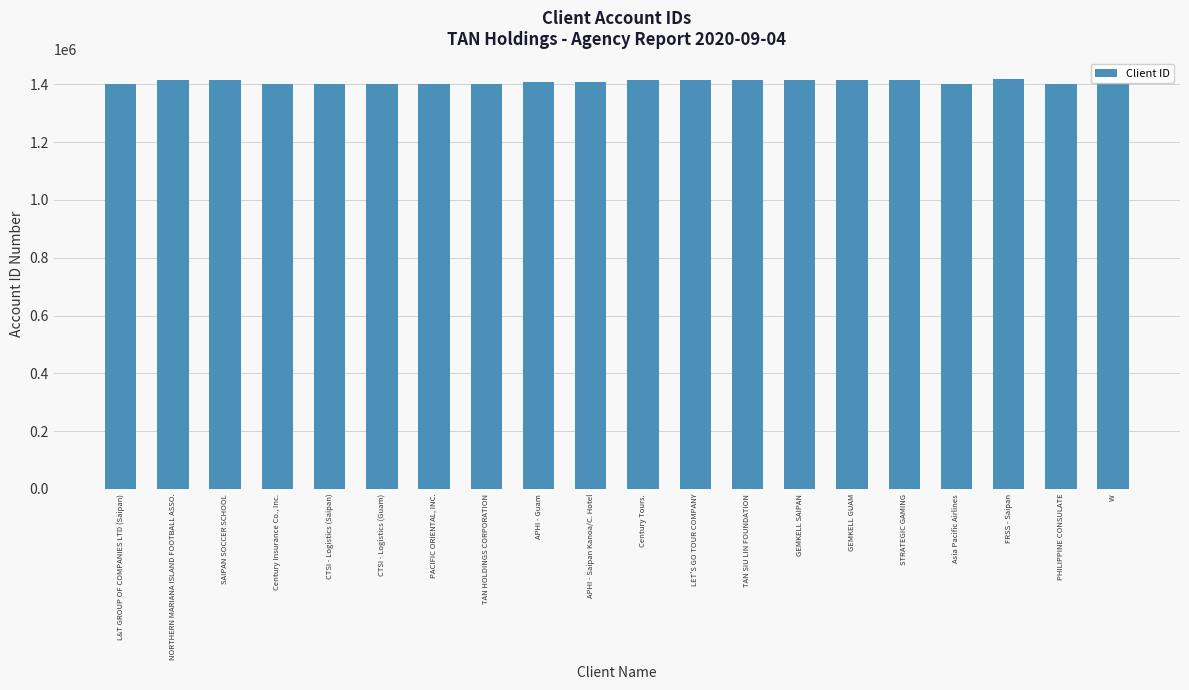

What is the label of the 16th bar from the left?

STRATEGIC GAMING